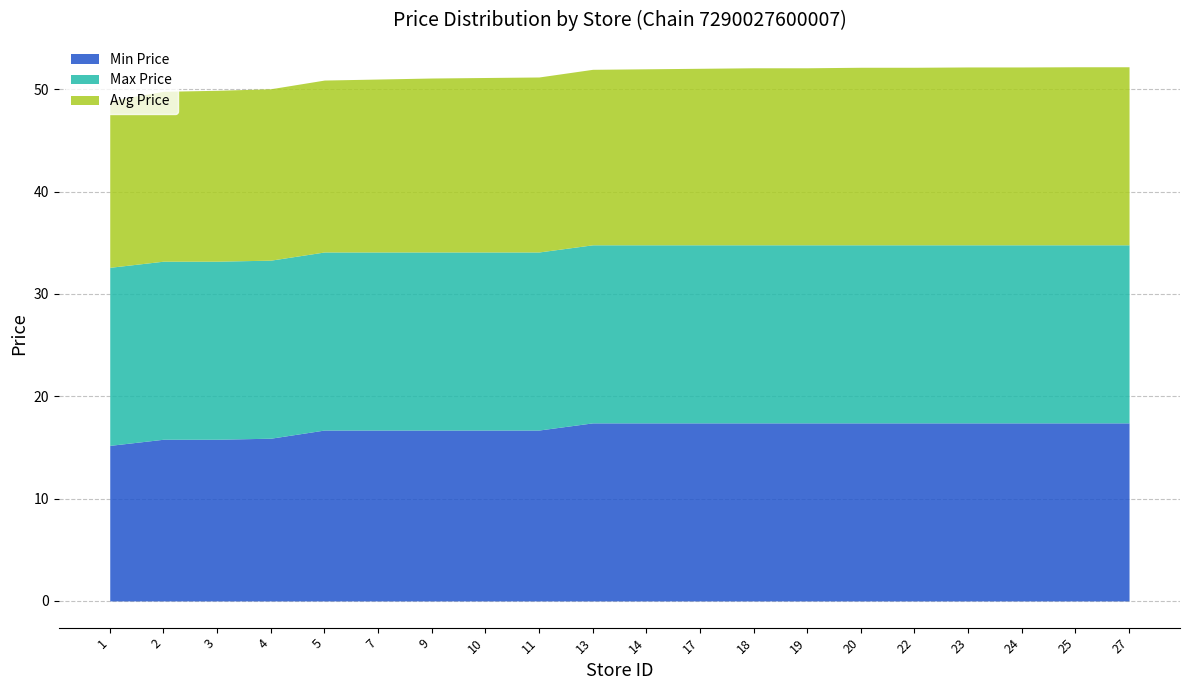

Reading right to left, what are all the values shown in this chart?

Min Price: 27=17.4	25=17.4	24=17.4	23=17.4	22=17.4	20=17.4	19=17.4	18=17.4	17=17.4	14=17.4	13=17.4	11=16.7	10=16.7	9=16.7	7=16.7	5=16.7	4=15.9	3=15.8	2=15.8	1=15.2
Max Price: 27=17.4	25=17.4	24=17.4	23=17.4	22=17.4	20=17.4	19=17.4	18=17.4	17=17.4	14=17.4	13=17.4	11=17.4	10=17.4	9=17.4	7=17.4	5=17.4	4=17.4	3=17.4	2=17.4	1=17.4
Avg Price: 27=17.4	25=17.4	24=17.4	23=17.4	22=17.4	20=17.4	19=17.3	18=17.3	17=17.2	14=17.2	13=17.1	11=17.1	10=17.1	9=17.0	7=16.9	5=16.8	4=16.8	3=16.7	2=16.6	1=16.3